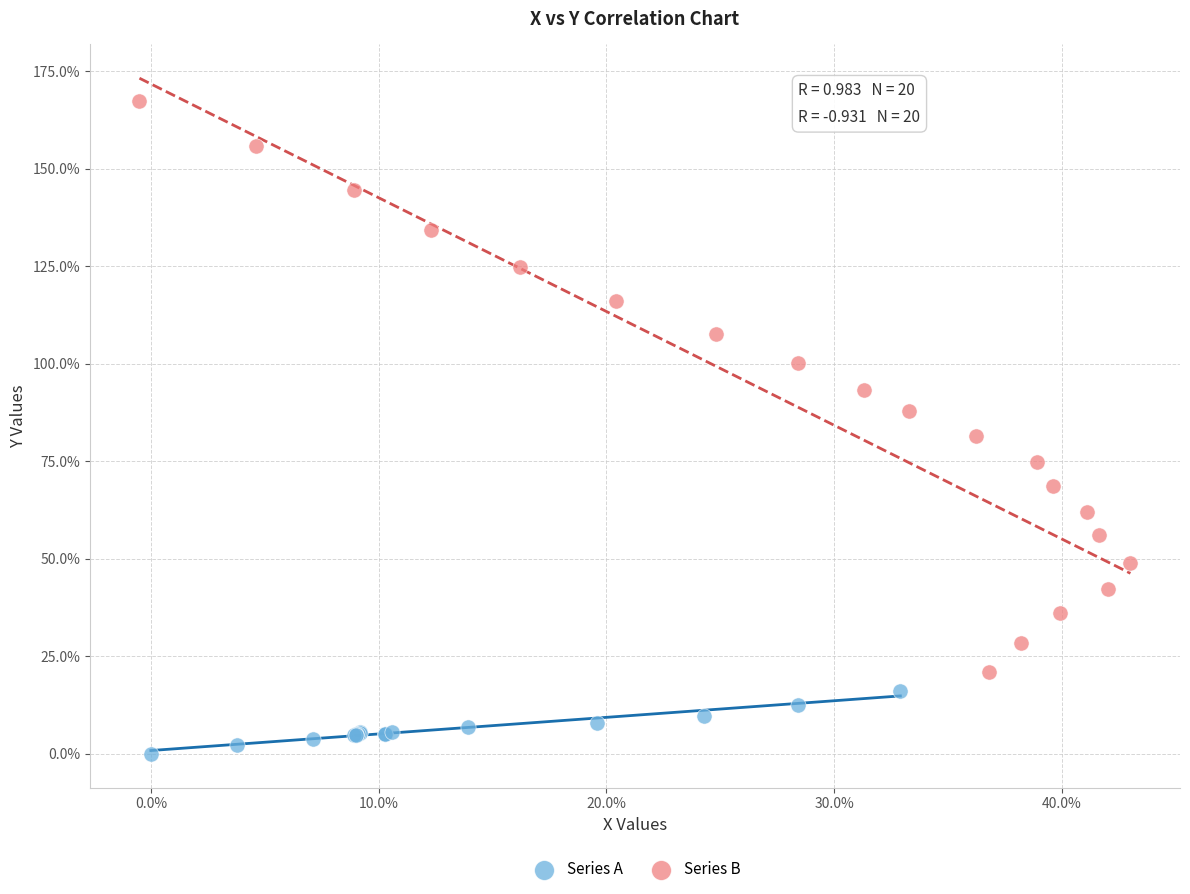

Which series reaches the maximum Y coordinate?

Series B